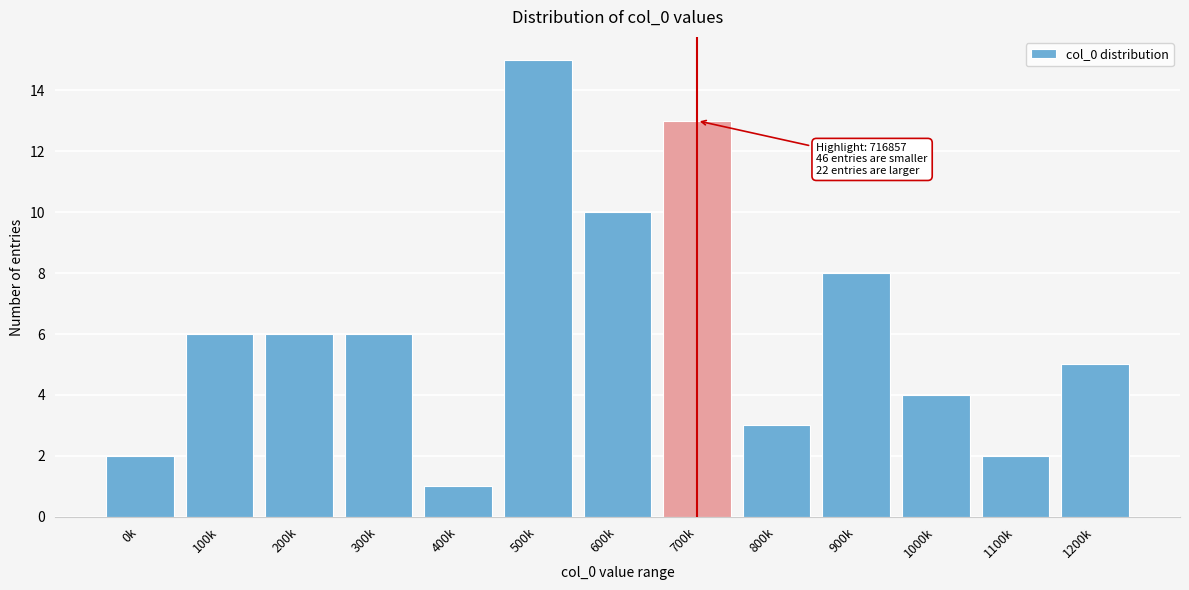

Reading left to right, extract all data points from this chart.

0k=2	100k=6	200k=6	300k=6	400k=1	500k=15	600k=10	700k=13	800k=3	900k=8	1000k=4	1100k=2	1200k=5